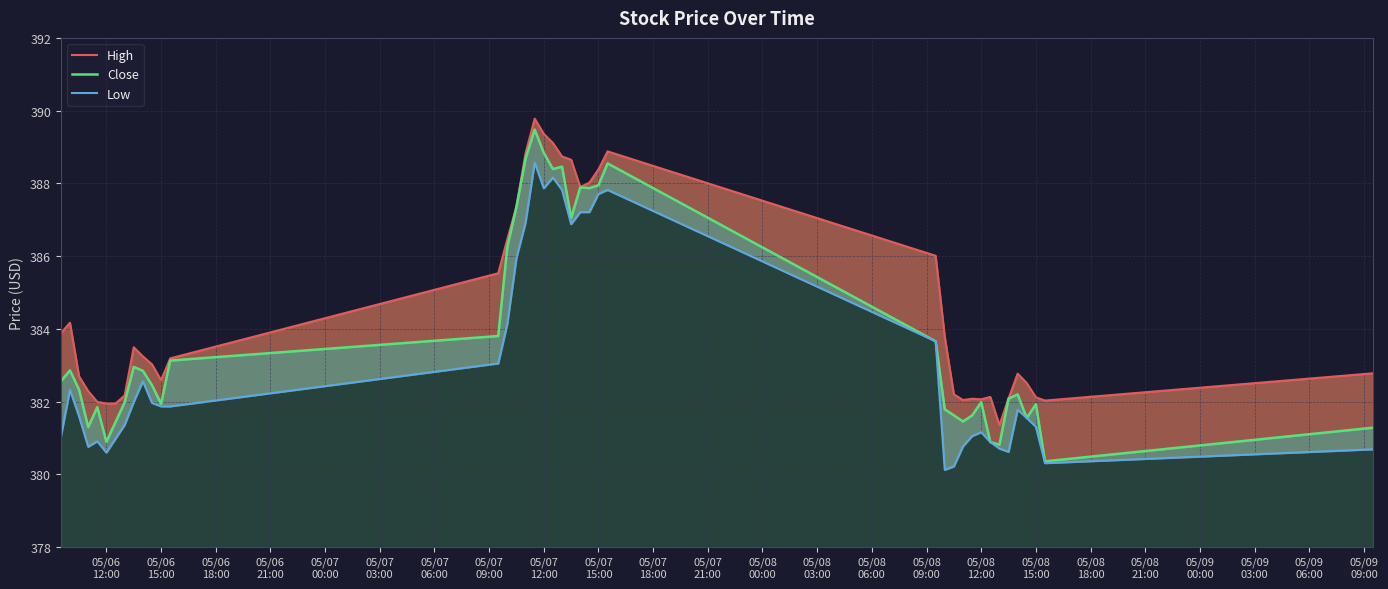

Which series has the largest range (max minus min)?

Close